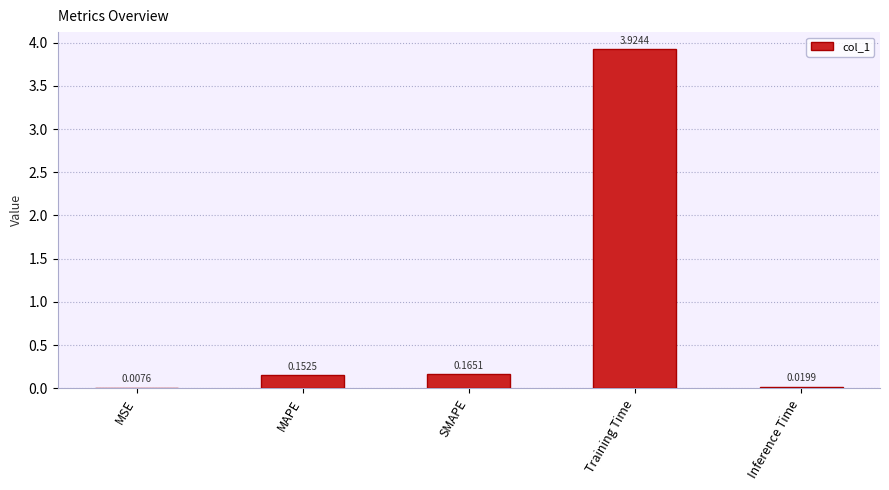

What is the sum of all values?

4.3